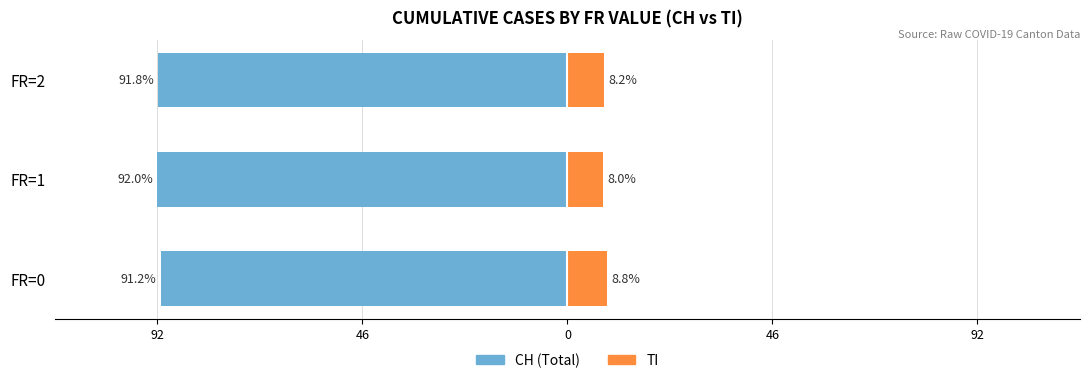

How many bars are there in each group?

2